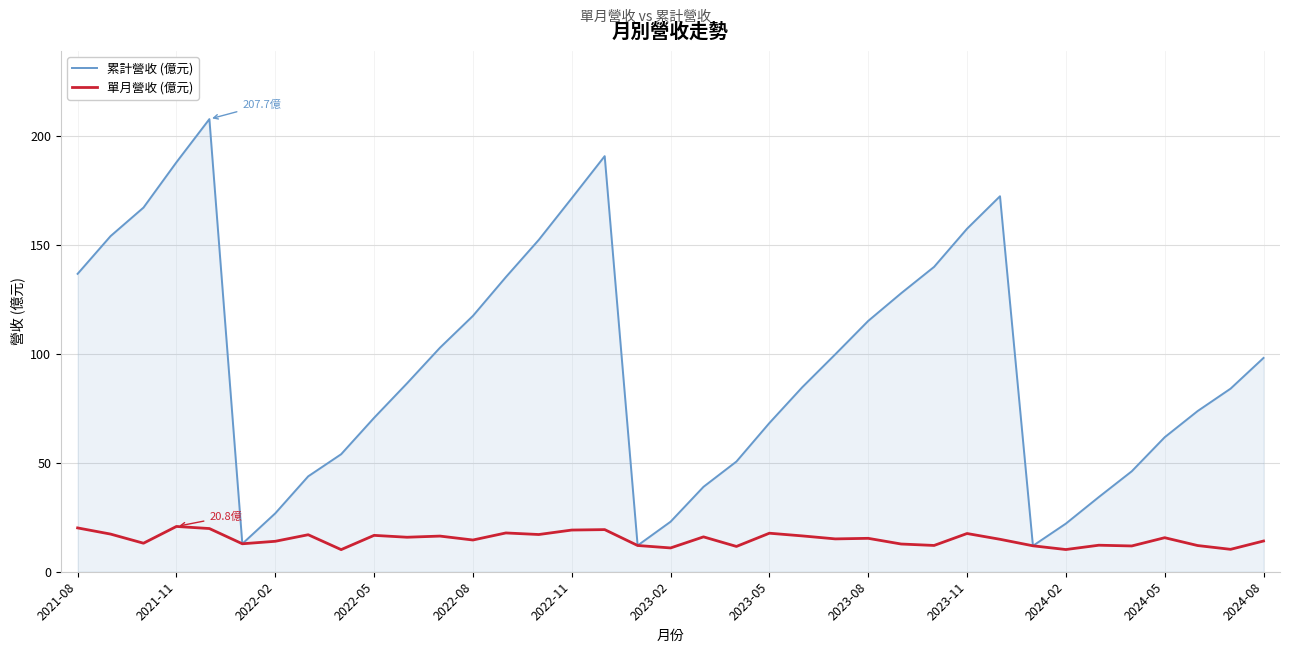

Which series has the widest spread of values?

累計營收 (億元)